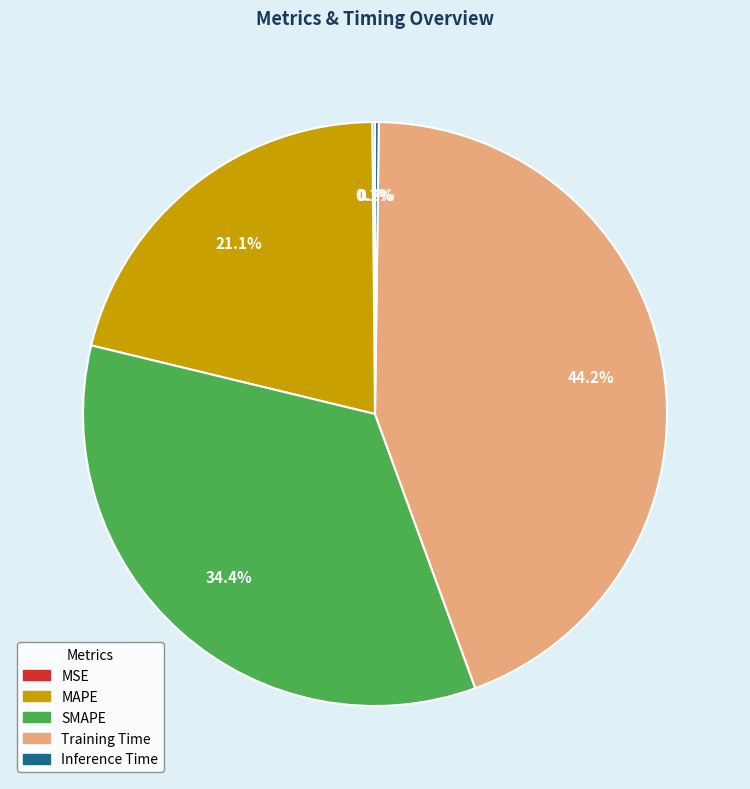

Which category has the biggest portion of the pie?

Training Time